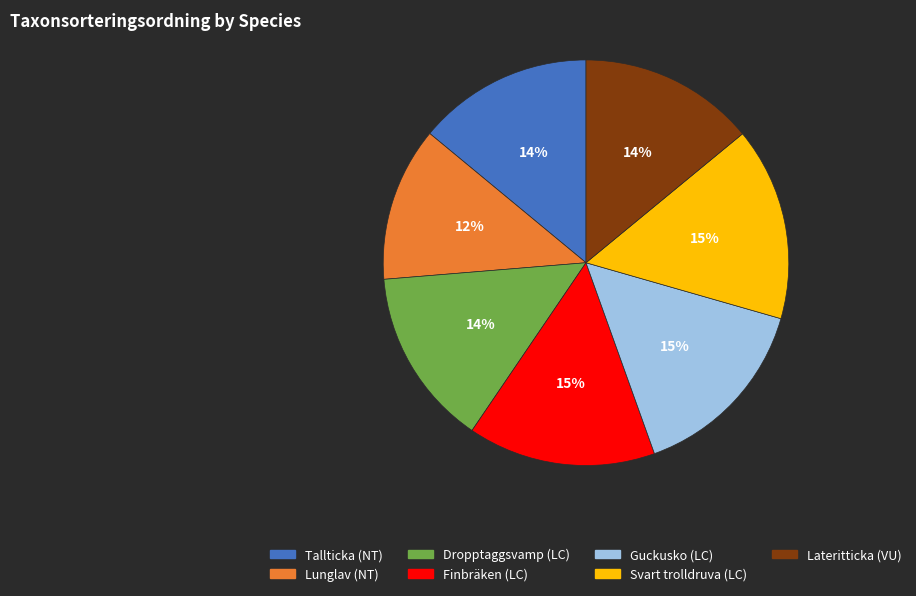

Approximately how many times larger is the value at Lunglav (NT) compared to Dropptaggsvamp (LC)?

0.9